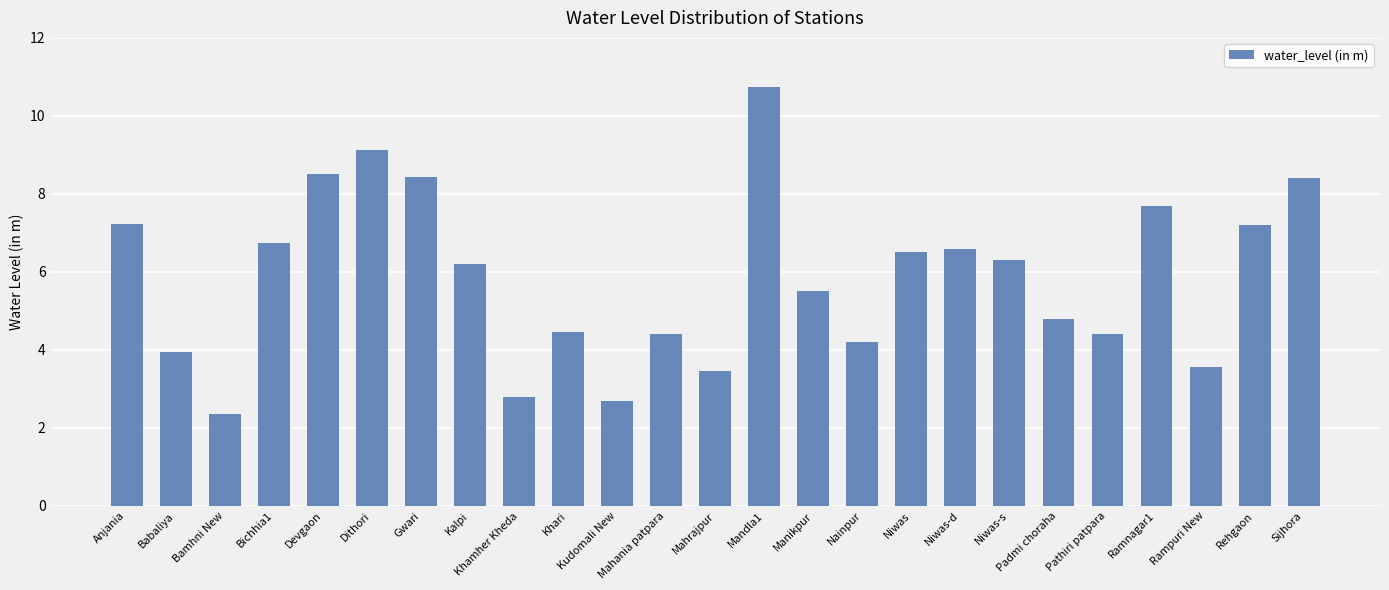

What is the approximate value at Khari?

4.5